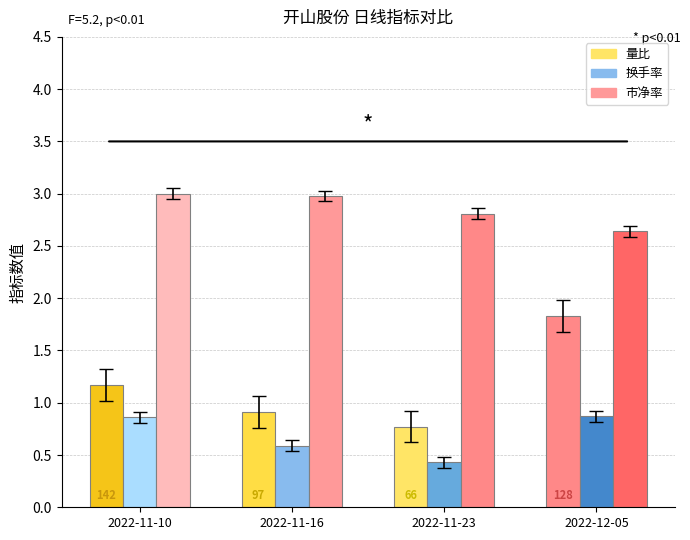

How many distinct data groups are displayed?

3